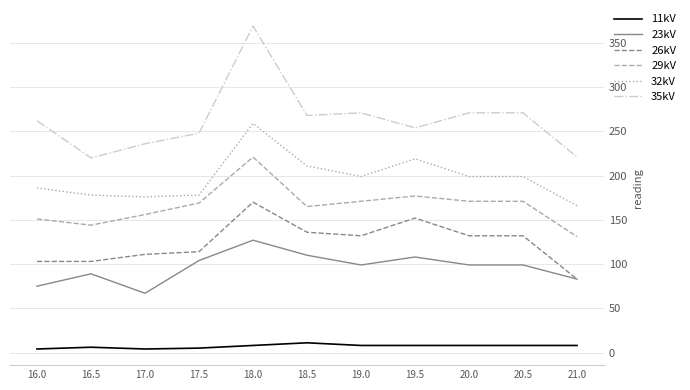

True or false: 26kV has a value of 111 at 17.0.

True